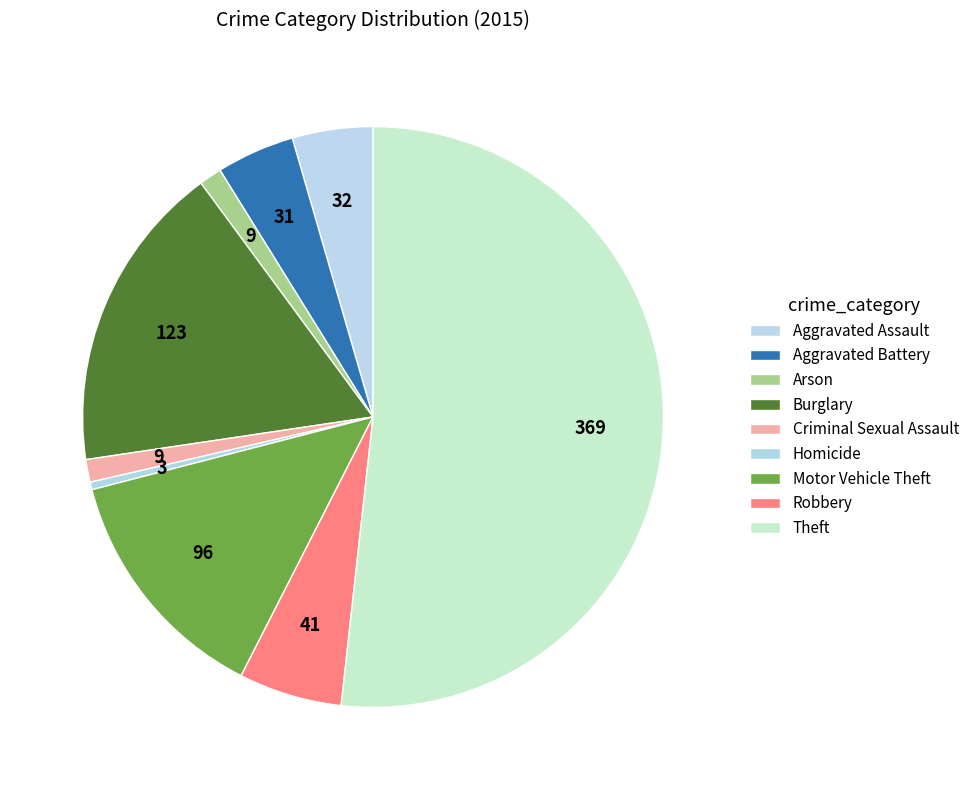

How many segments does this pie chart have?

9